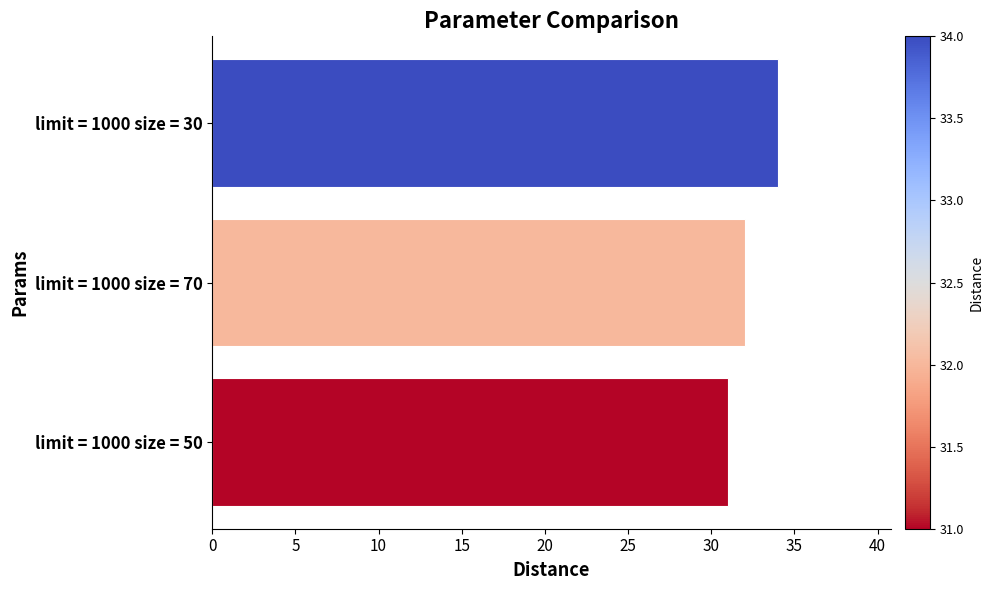

What is the difference between the maximum and minimum values?

3